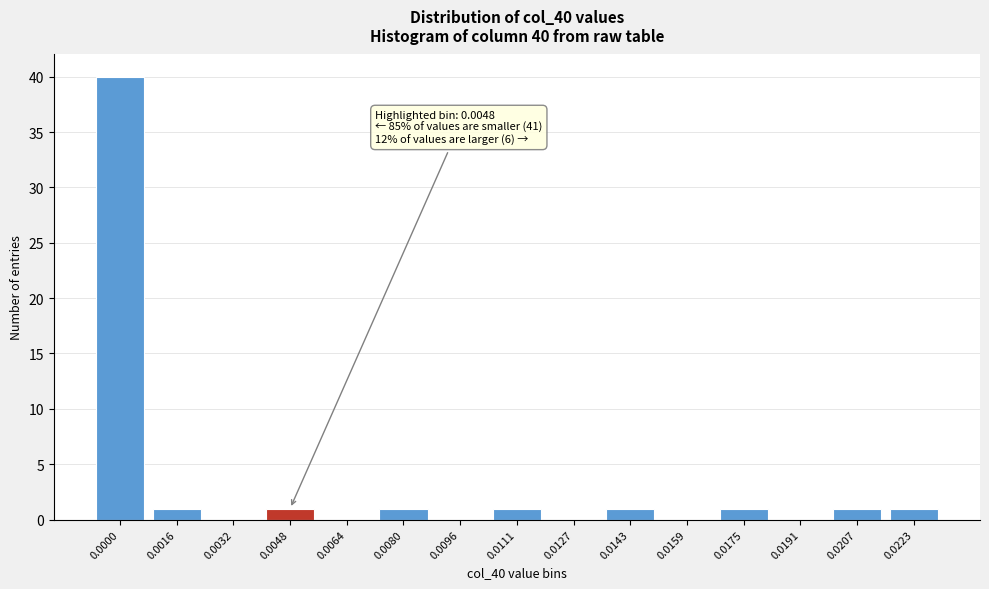

Reading left to right, extract all data points from this chart.

0.0000=40	0.0016=1	0.0032=0	0.0048=1	0.0064=0	0.0080=1	0.0096=0	0.0111=1	0.0127=0	0.0143=1	0.0159=0	0.0175=1	0.0191=0	0.0207=1	0.0223=1